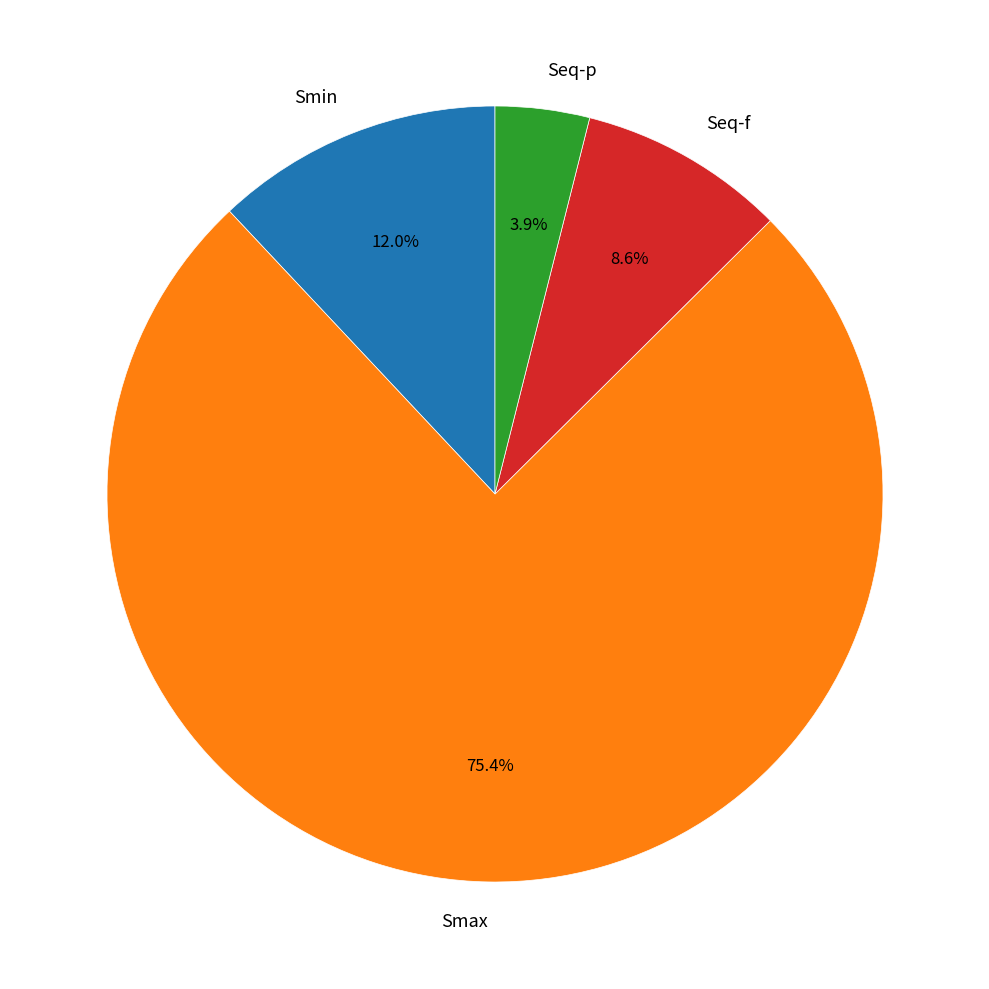

To the nearest percent, what percentage of the pie is Smin?

12%